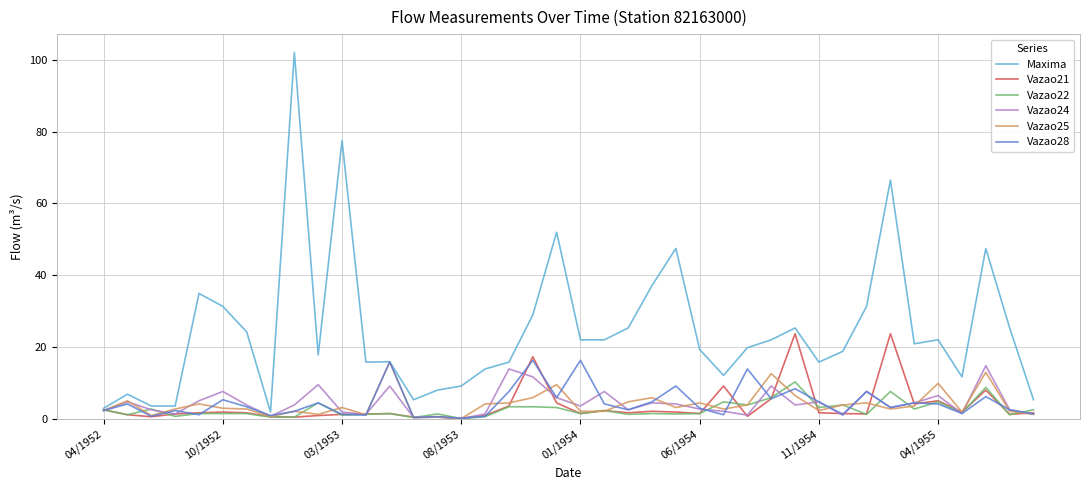

Which series has the largest total across all categories?

Maxima